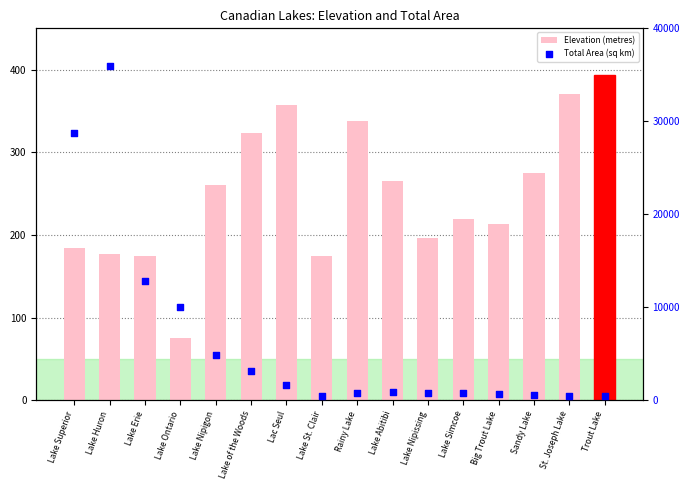

At which category is the sum across all series the highest?

Lake Huron